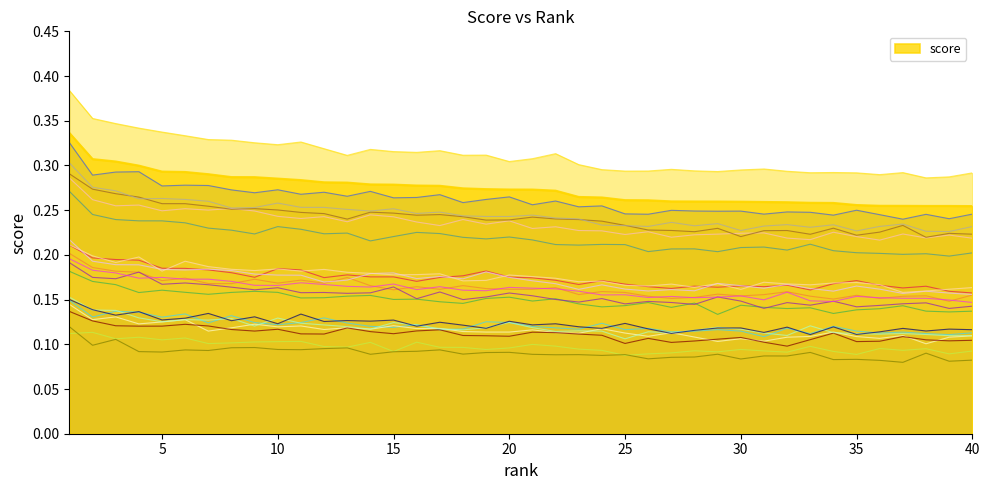

List the labels in order of value, smallest first.

40, 39, 38, 37, 36, 35, 34, 33, 32, 31, 30, 29, 28, 27, 26, 25, 24, 23, 22, 21, 20, 19, 18, 17, 16, 15, 14, 13, 12, 11, 10, 9, 8, 7, 6, 5, 4, 3, 2, 1